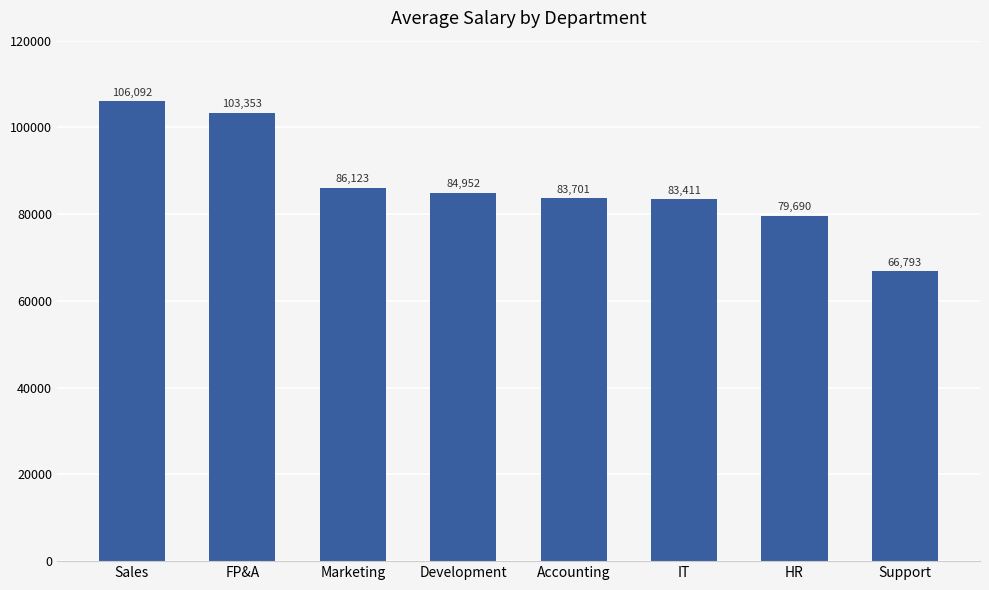

Which category has the lowest value across all series?

Support